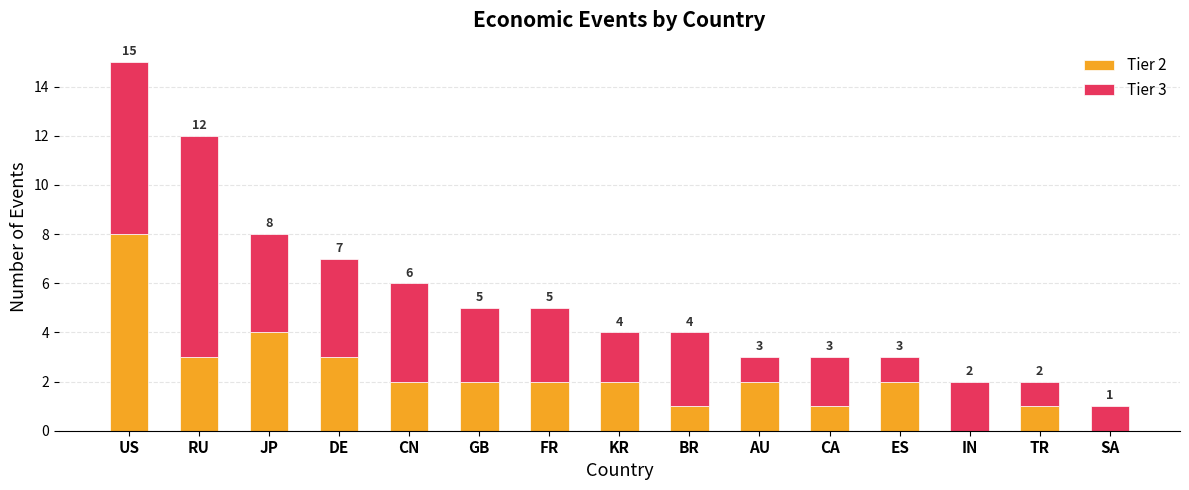

Reading left to right, list the values for the Tier 2 series.

US=8	RU=3	JP=4	DE=3	CN=2	GB=2	FR=2	KR=2	BR=1	AU=2	CA=1	ES=2	IN=0	TR=1	SA=0